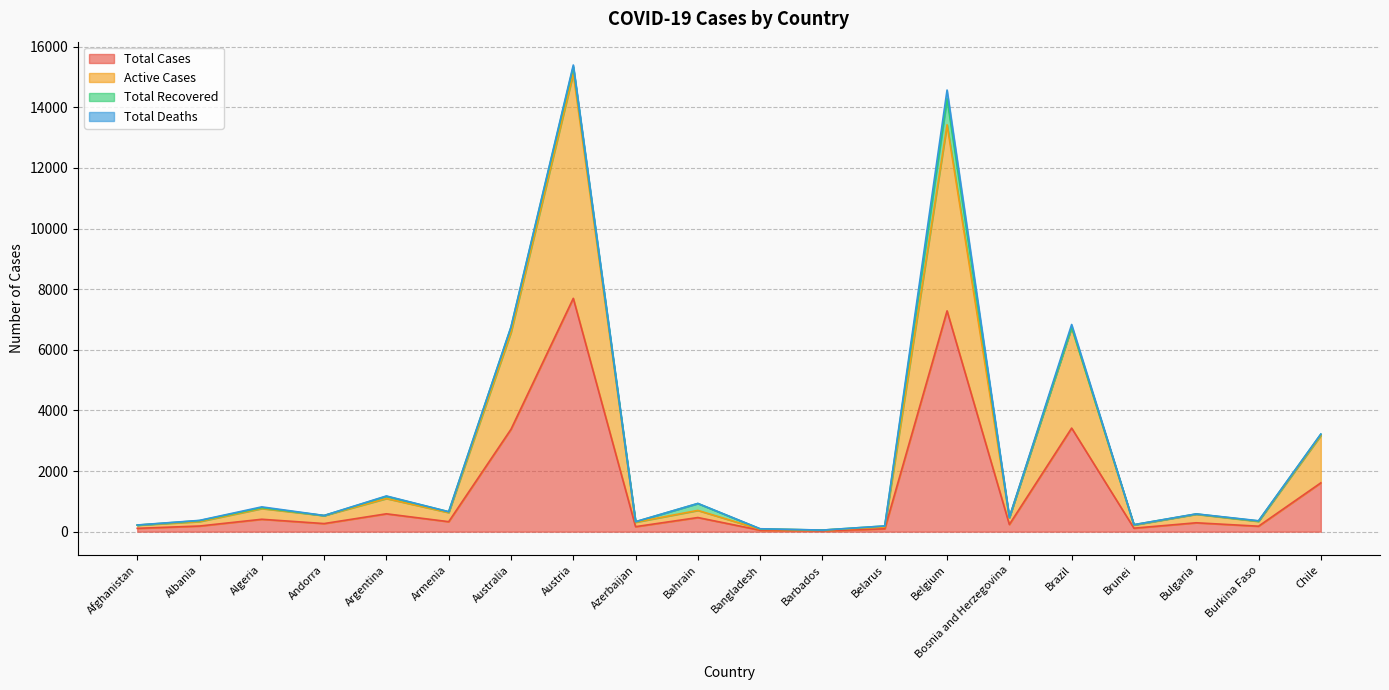

True or false: Total Cases has a value of 466 at Bahrain.

True